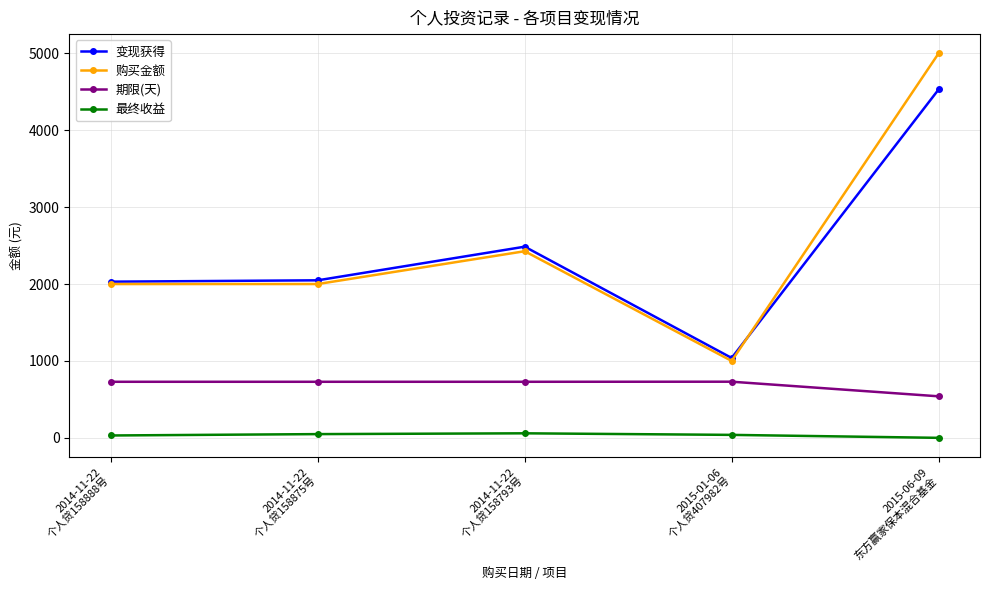

What is the value of the 期限(天) point at the 4th from the left?

730.0